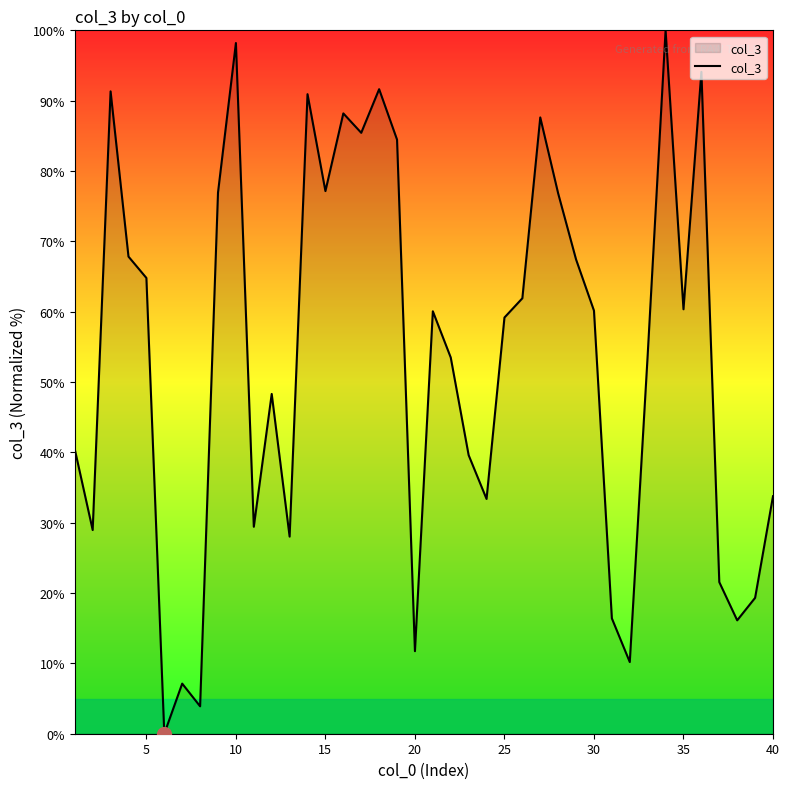

What is the maximum value shown in the chart?

100.0